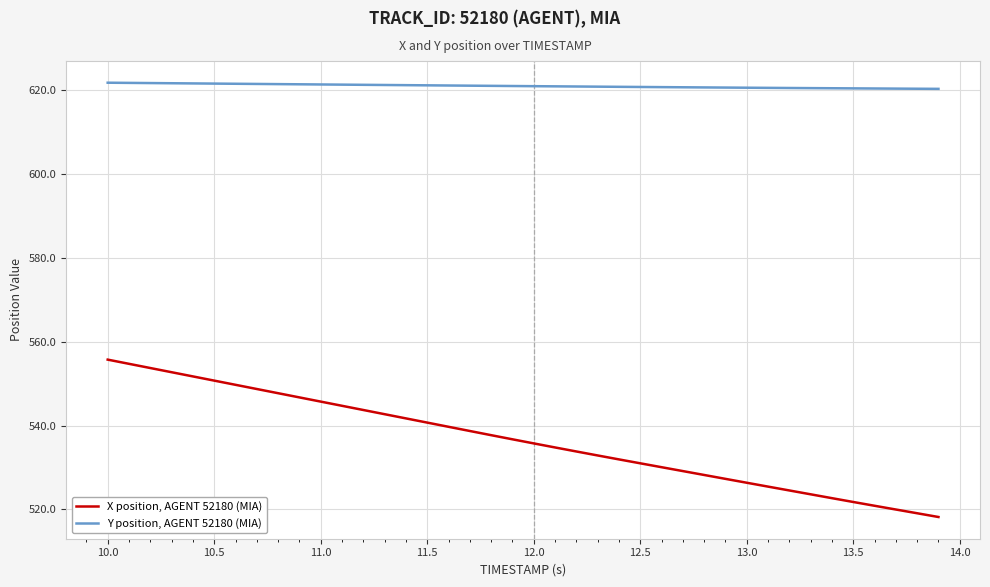

Which series has the largest range (max minus min)?

X position, AGENT 52180 (MIA)